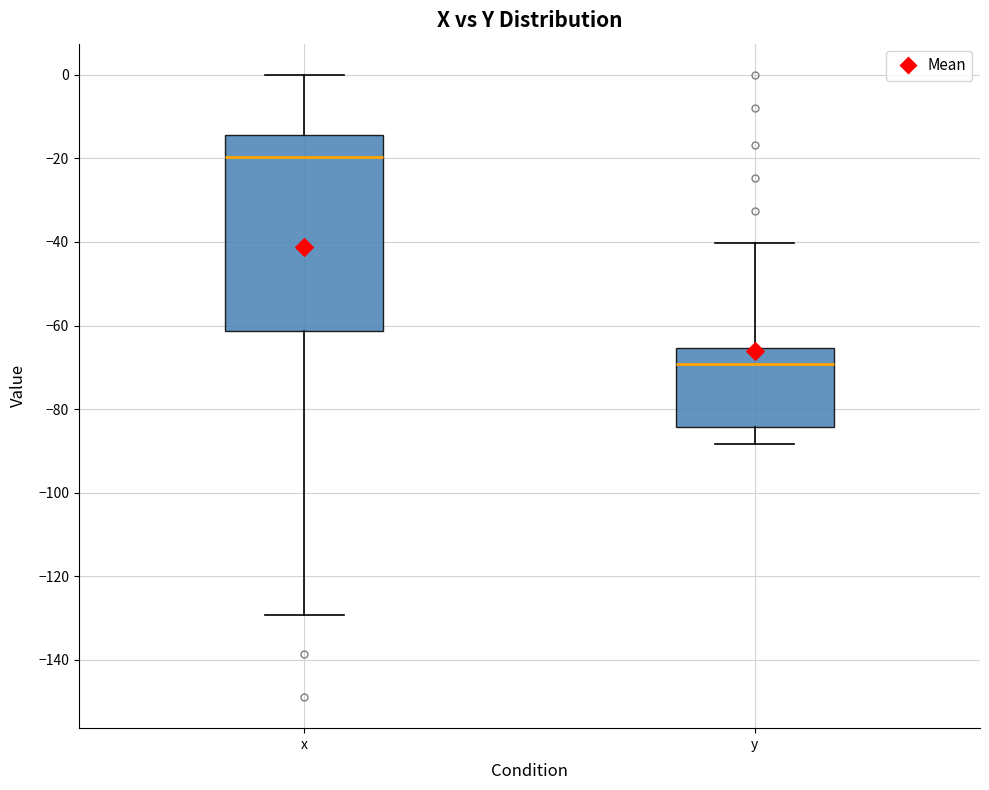

Which box has the lowest median line?

y